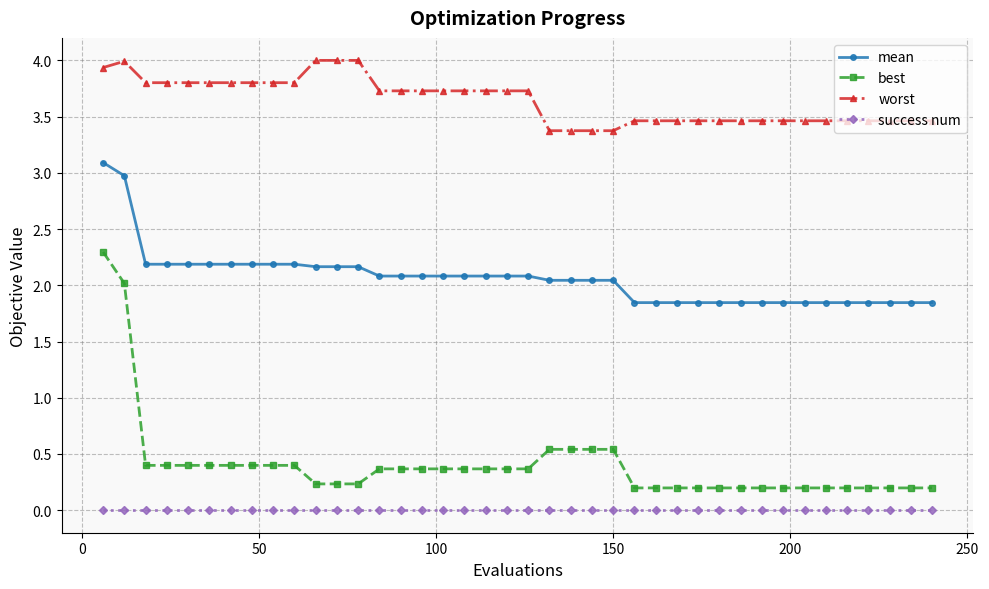

True or false: best and success num intersect in this chart.

False